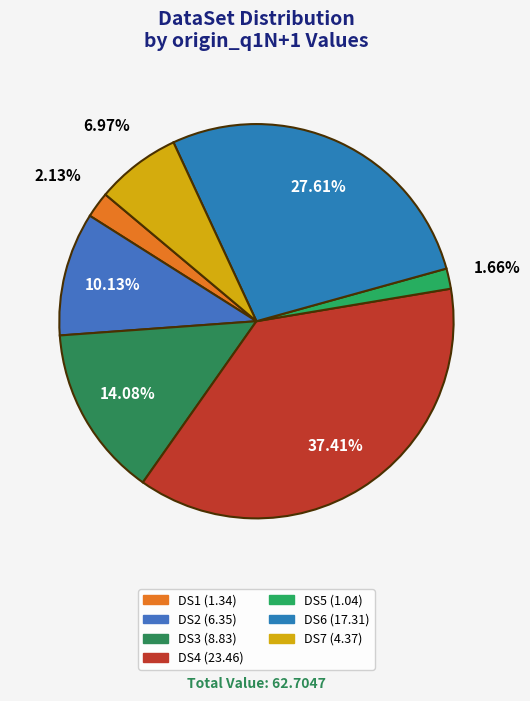

What is the total percentage of DS2 and DS7?

17.1%